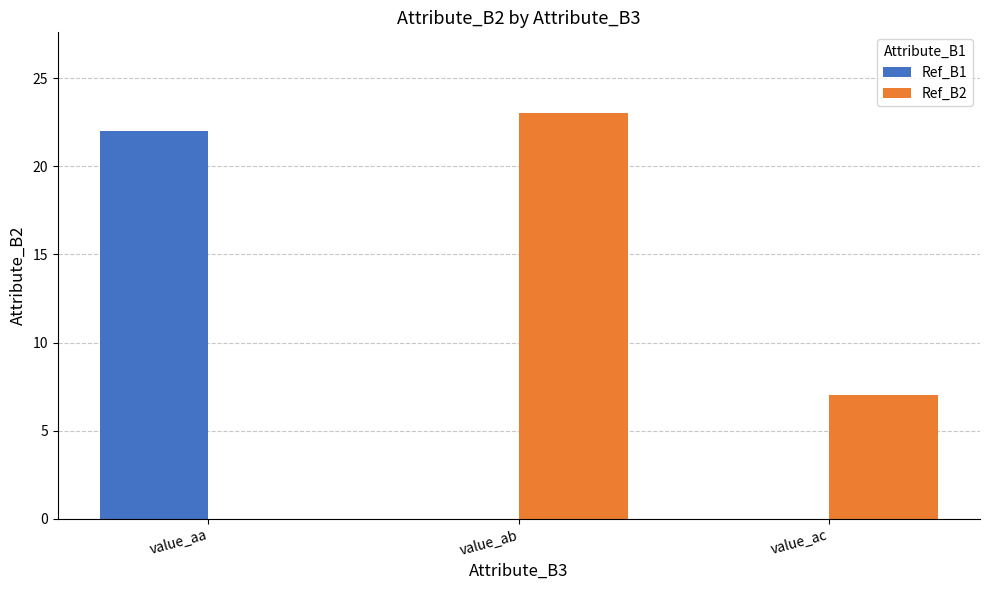

Count the Ref_B2 values in the range 0 to 23.

3